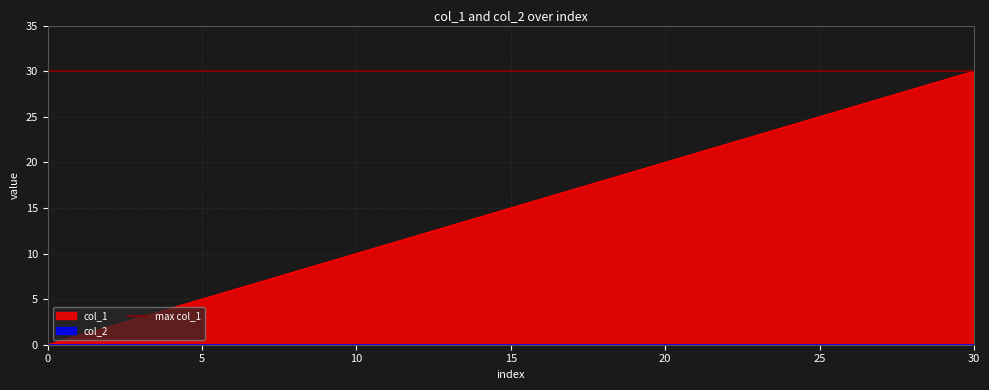

How many values are below 15?

15